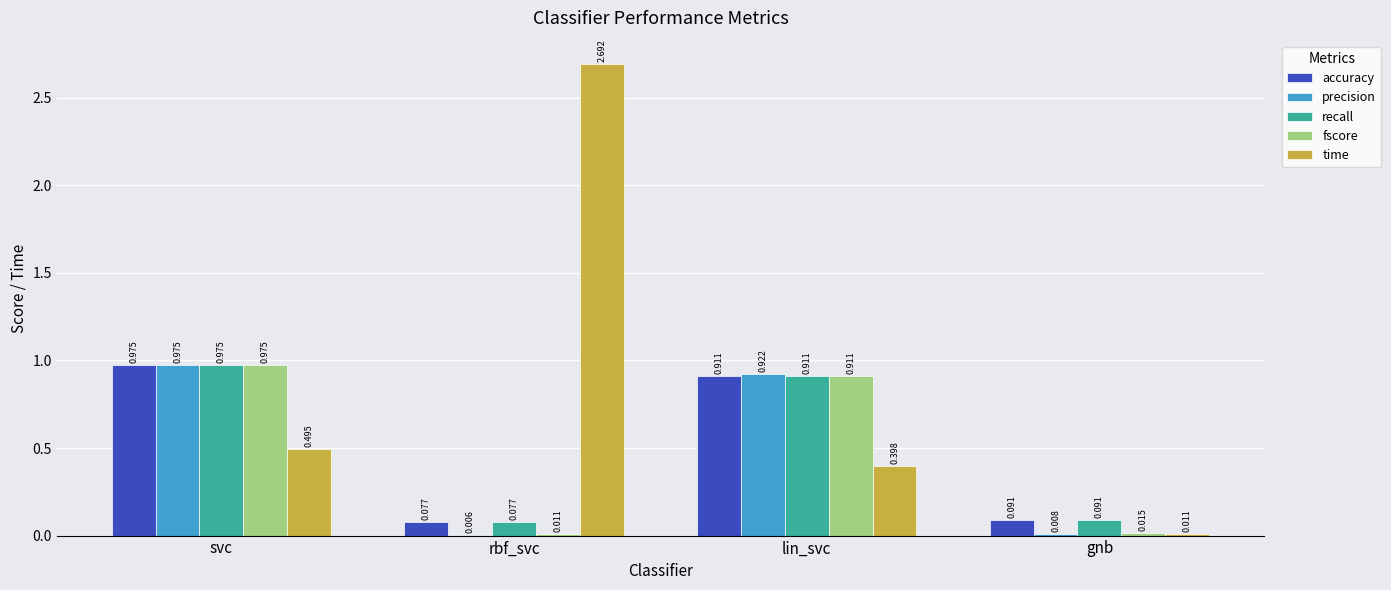

At which category is the sum across all series the highest?

svc